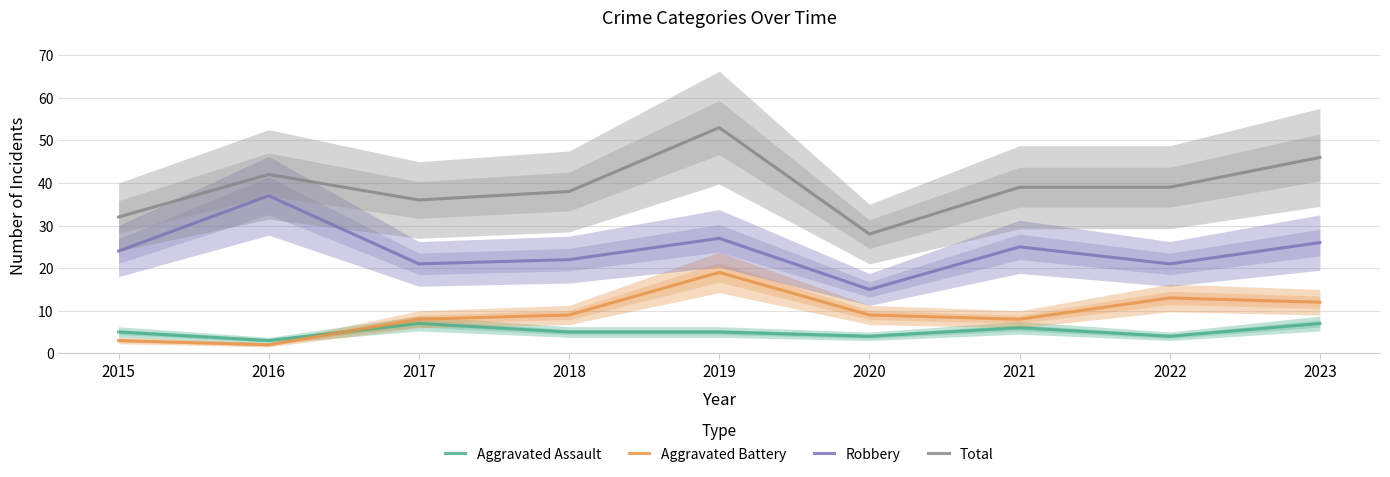

At which label is Total closest to 40?

2021